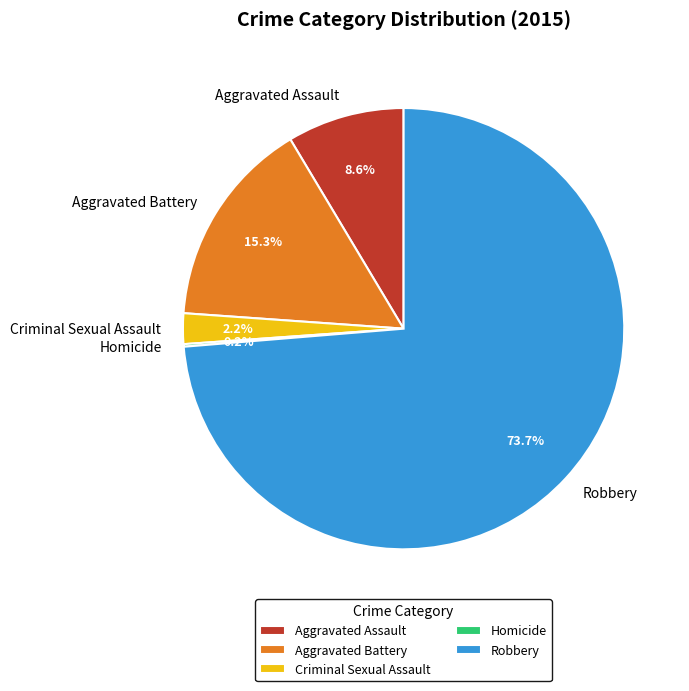

Which category has the biggest portion of the pie?

Robbery